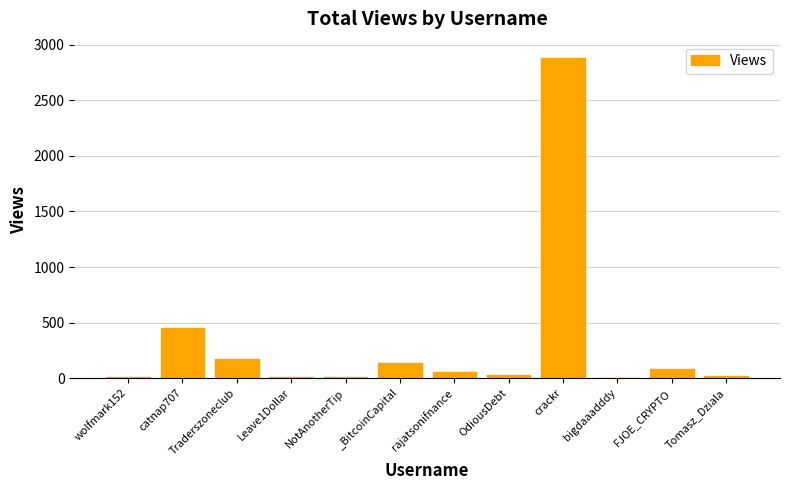

At which label is the value closest to 1444?

catnap707